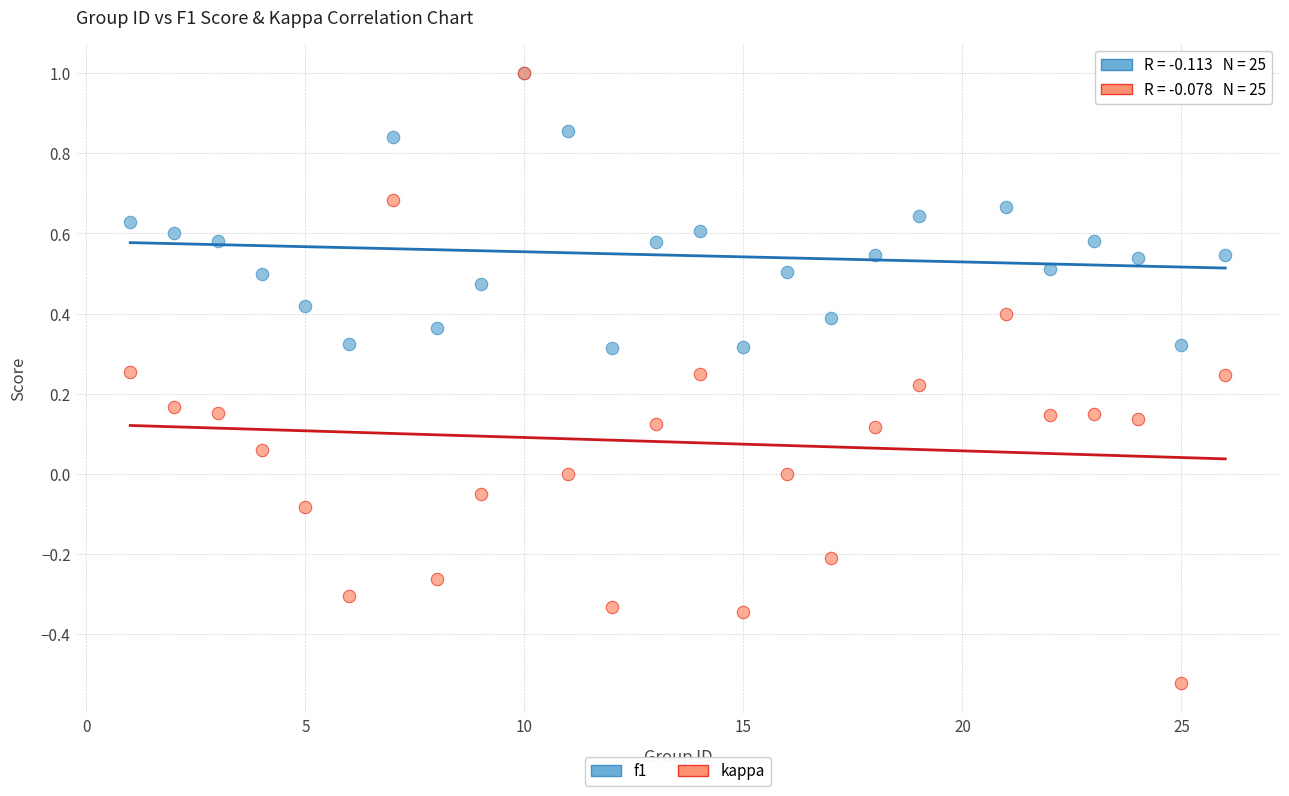

Which series has the largest Y range (max minus min)?

kappa